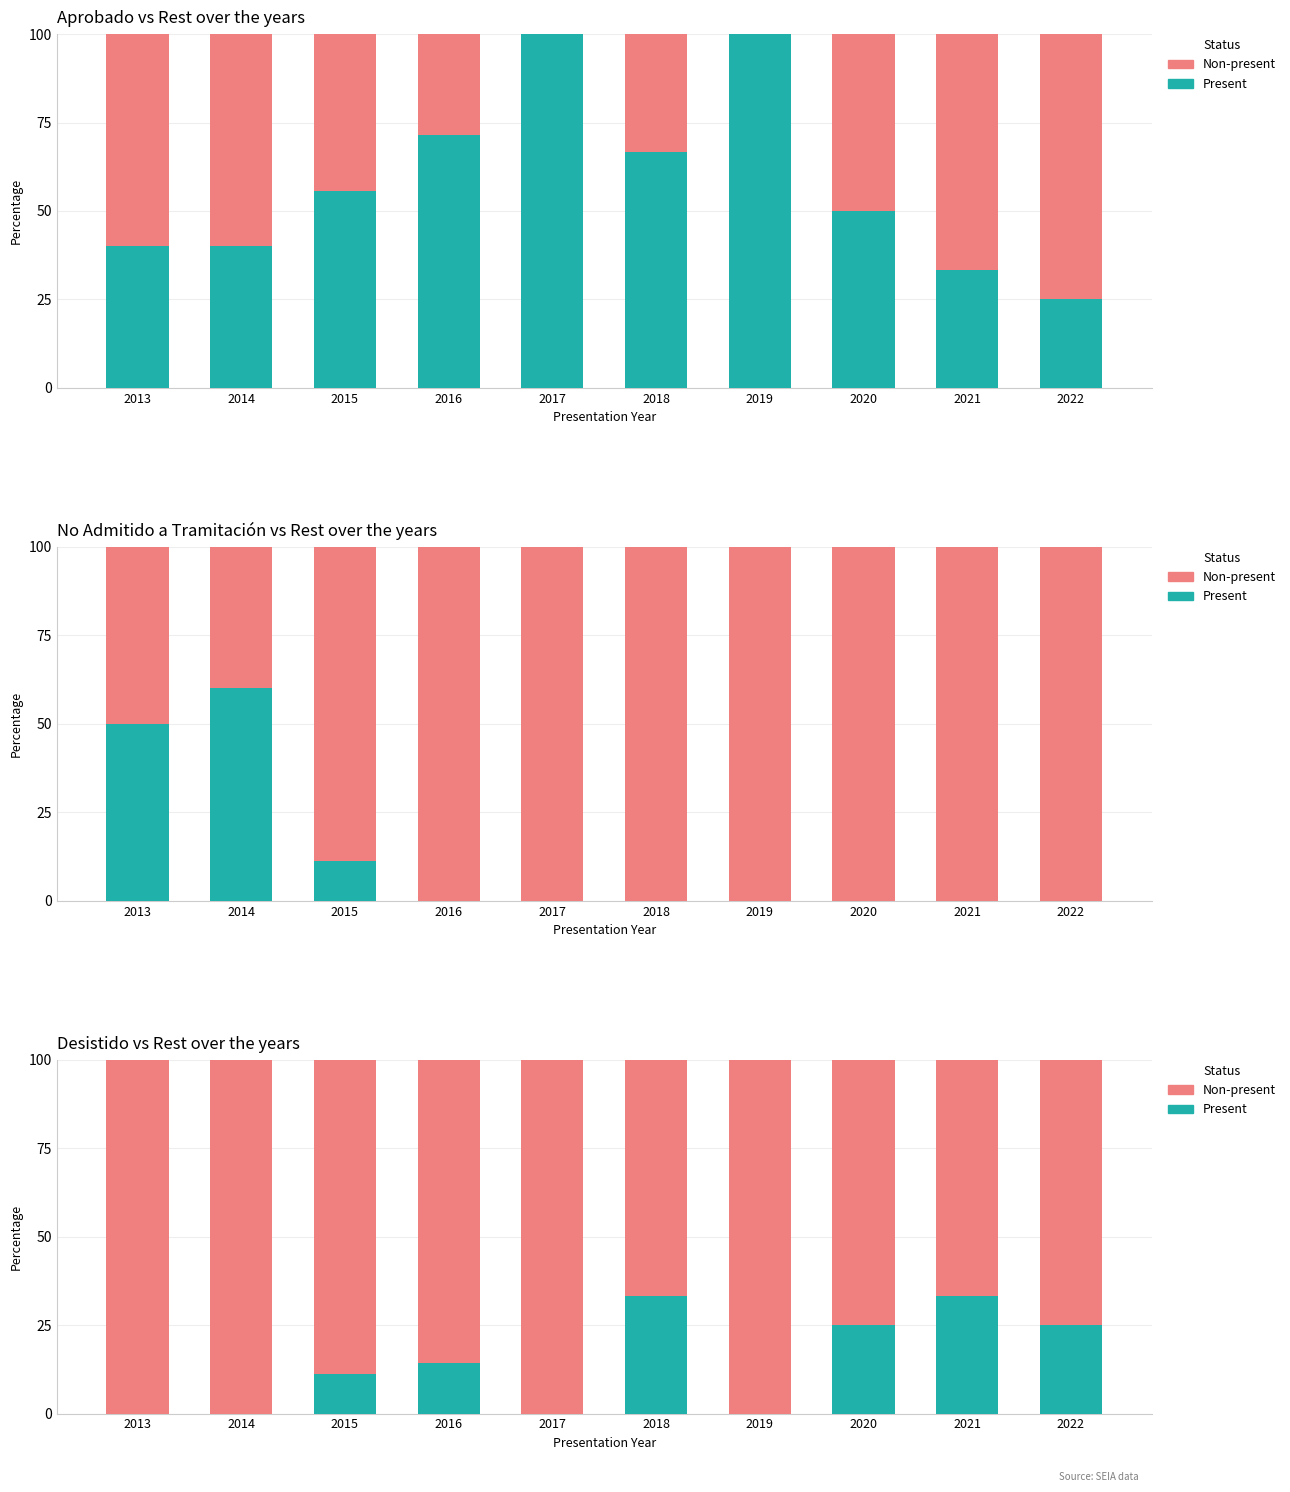

How many data points does each series have?

10